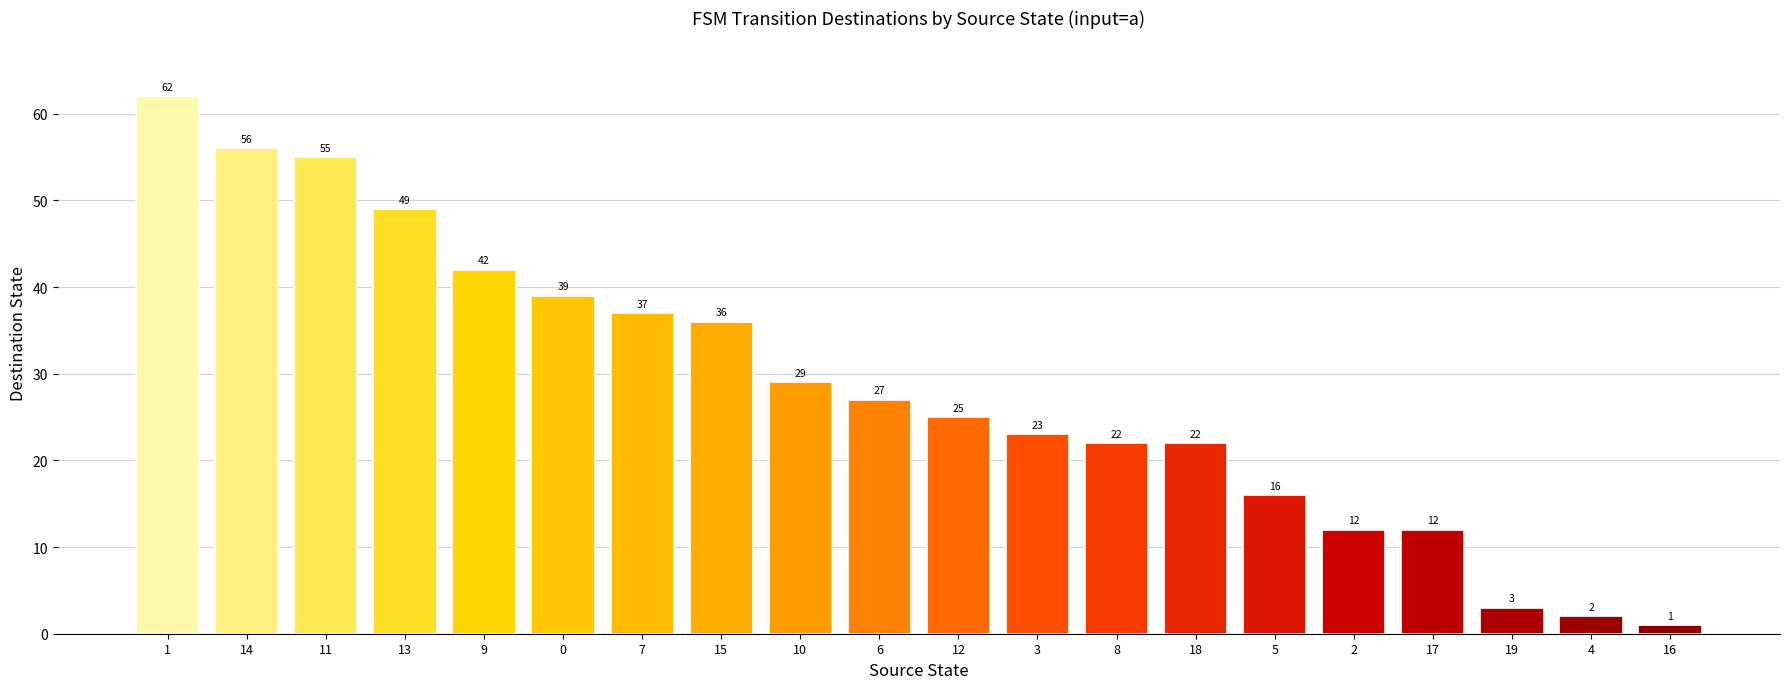

Are the bars horizontal?

No